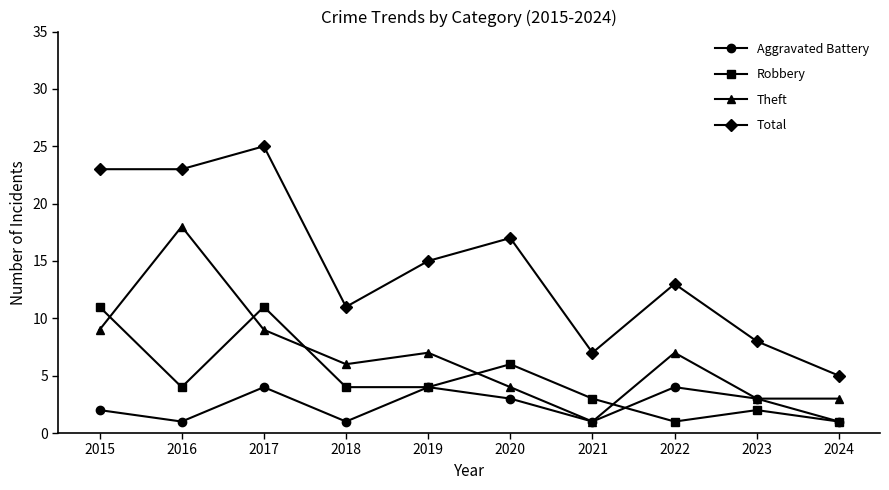

True or false: Robbery has more than 2 interior local peaks.

True